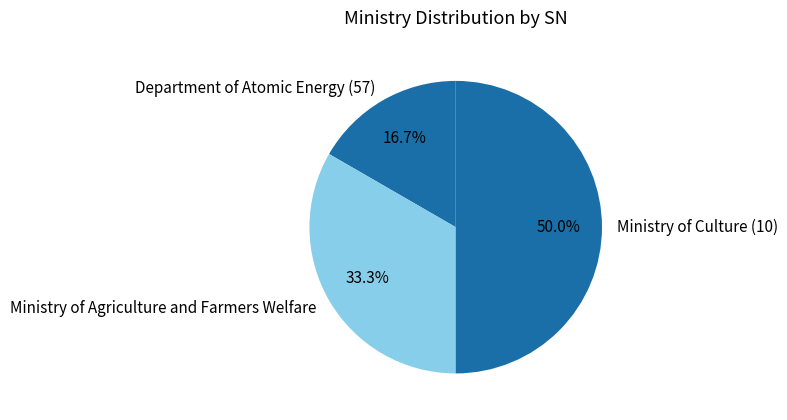

To the nearest percent, what portion does Ministry of Culture (10) represent?

50%